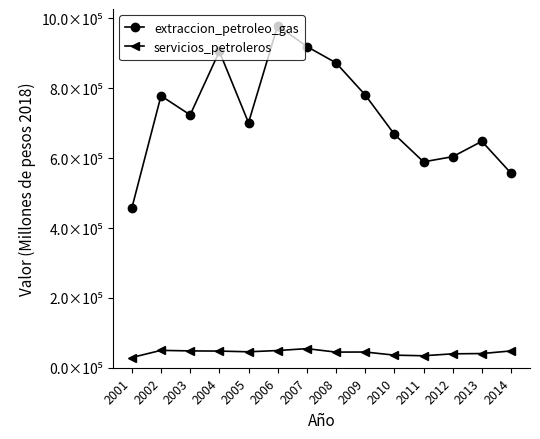

Reading left to right, transcribe all the data shown in this chart.

extraccion_petroleo_gas: 2001=457013.1	2002=778489.2	2003=723823.7	2004=905670.0	2005=701405.7	2006=979507.5	2007=919622.3	2008=872813.6	2009=781034.5	2010=668395.4	2011=589442.1	2012=604219.4	2013=648219.7	2014=556793.8
servicios_petroleros: 2001=29286.1	2002=49732.6	2003=48147.2	2004=47697.7	2005=45609.3	2006=49271.0	2007=54653.8	2008=44733.7	2009=45011.6	2010=36032.0	2011=34256.4	2012=39785.7	2013=40619.1	2014=48077.5